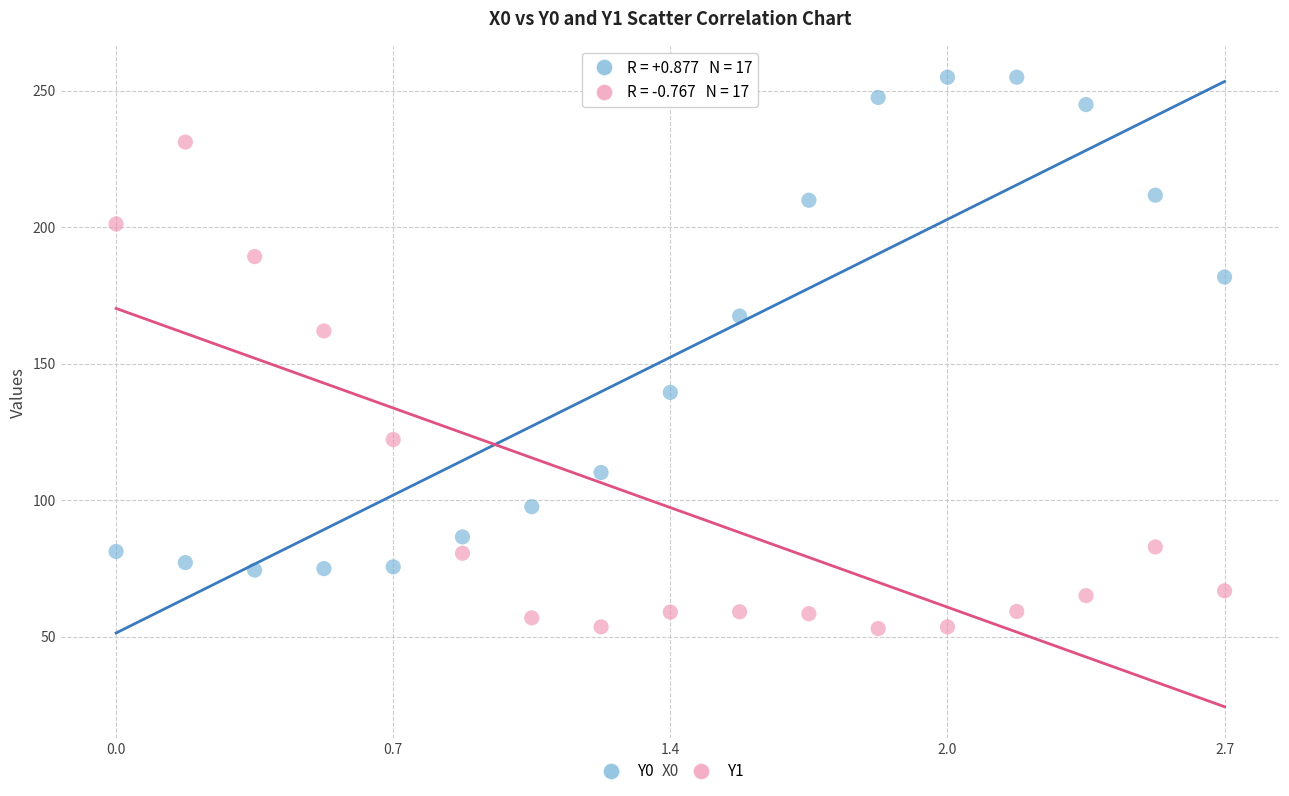

Across all data points, what is the range of X values (max minus min)?

2.7